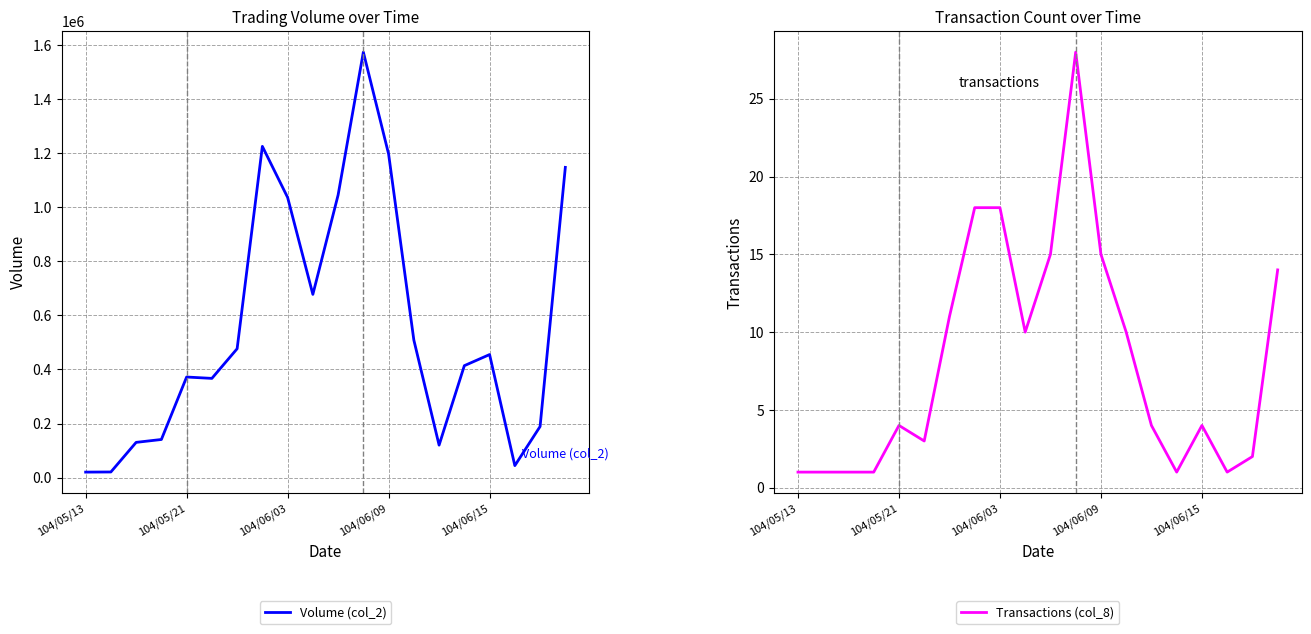

True or false: Transactions (col_8) and Volume (col_2) intersect in this chart.

False